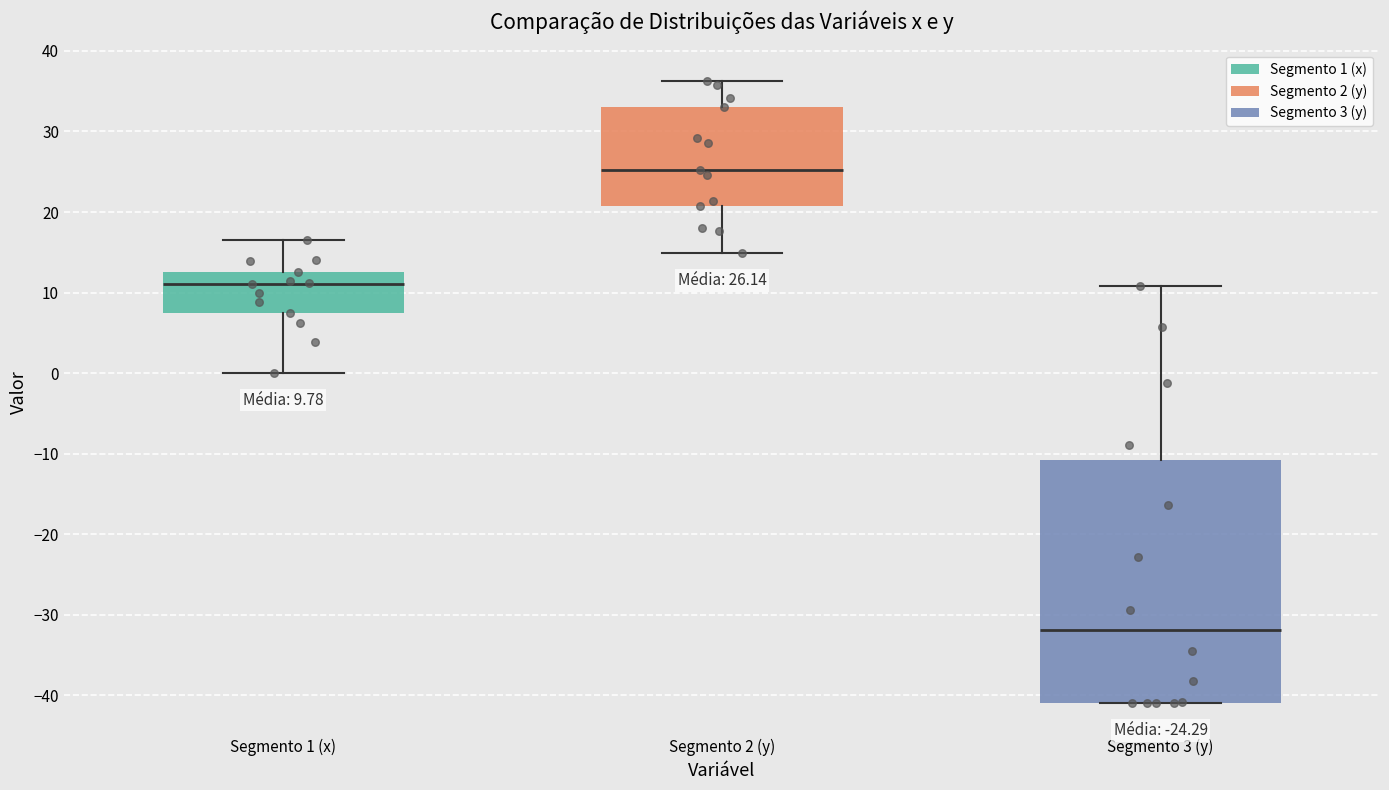

Which box is the tallest, from its lower edge to its upper edge?

Segmento 3 (y)